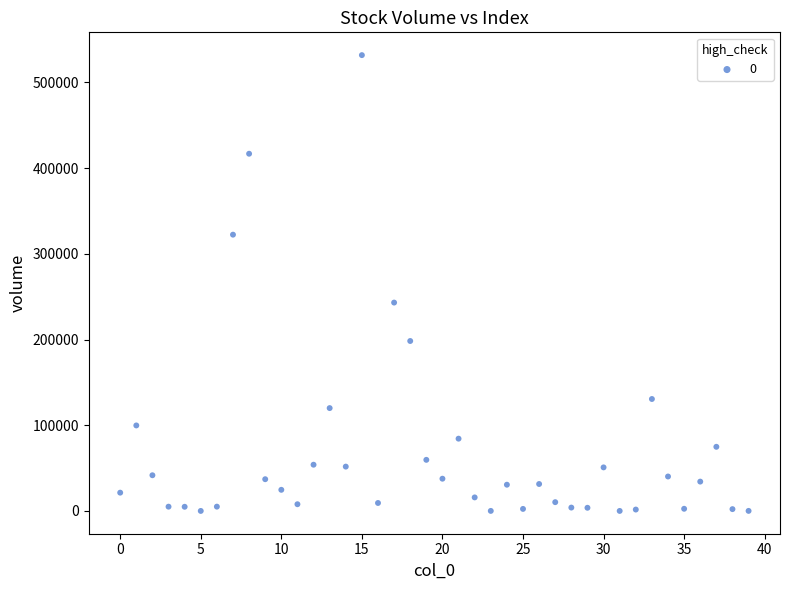

What Y value in the scatter plot is closest to 265898?

243086.8